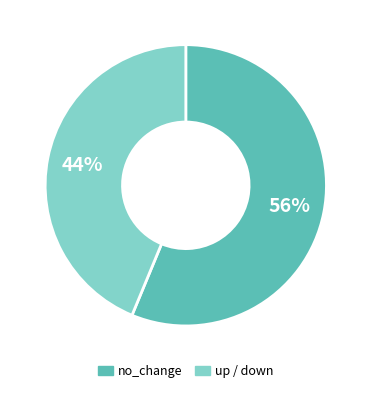

What is the majority slice?

no_change